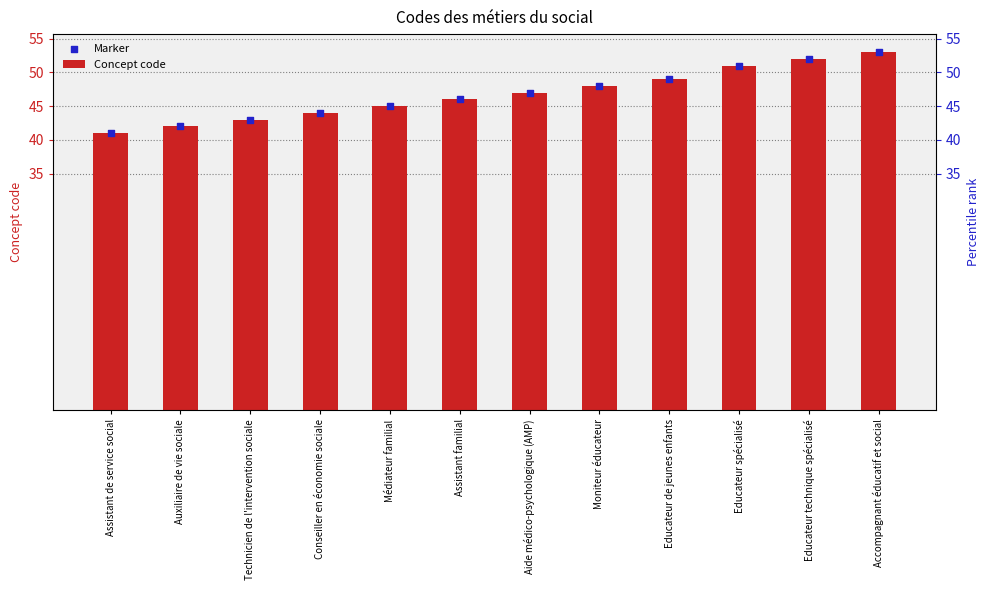

Which series reaches the maximum Y coordinate?

Concept code